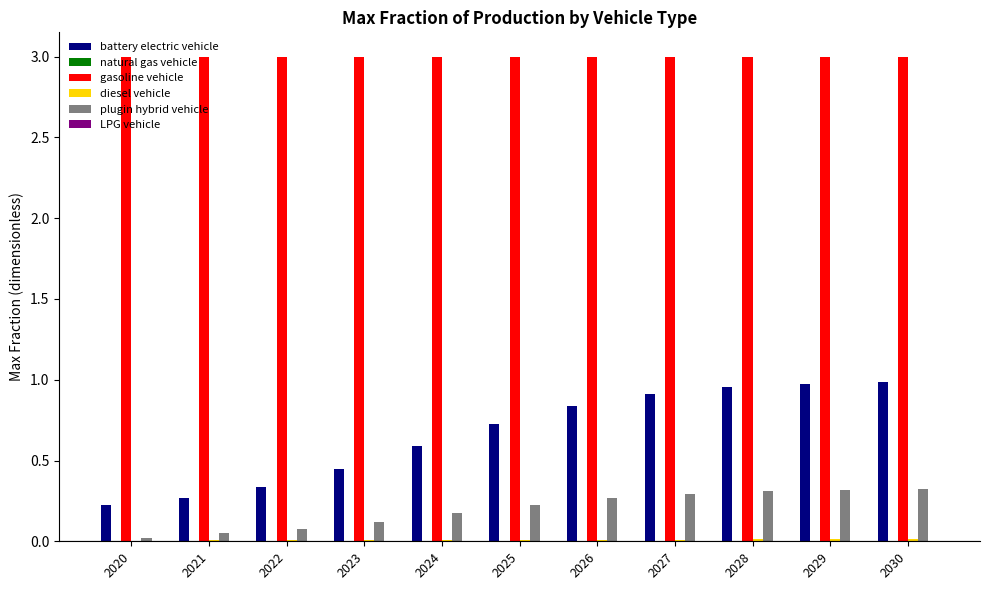

True or false: battery electric vehicle has a value of 0.5 at 2029.

False